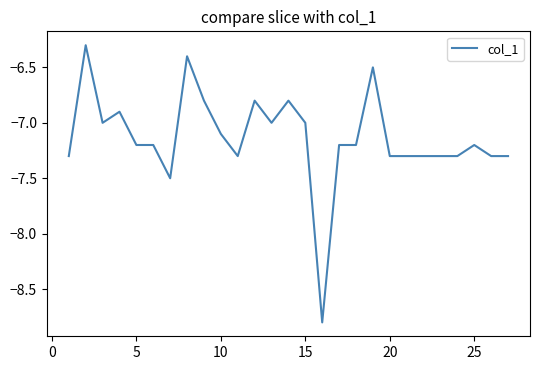

What is the difference between the maximum and minimum values?

2.5